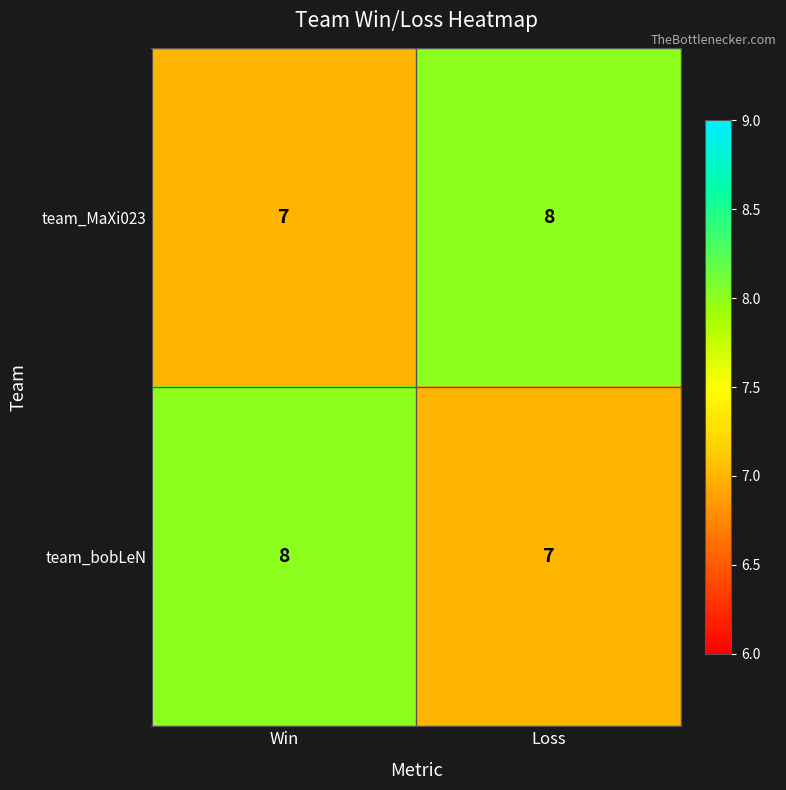

At how many categories does at least one series exceed 7?

2